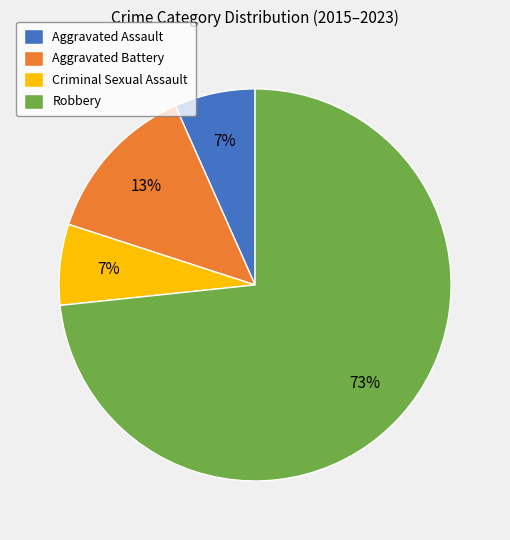

Is there any slice that represents more than half of the pie?

Yes